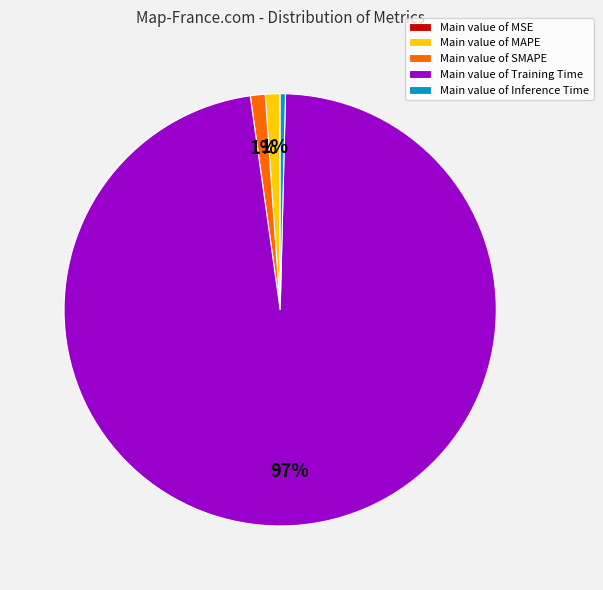

To the nearest percent, what is the average slice percentage?

20%